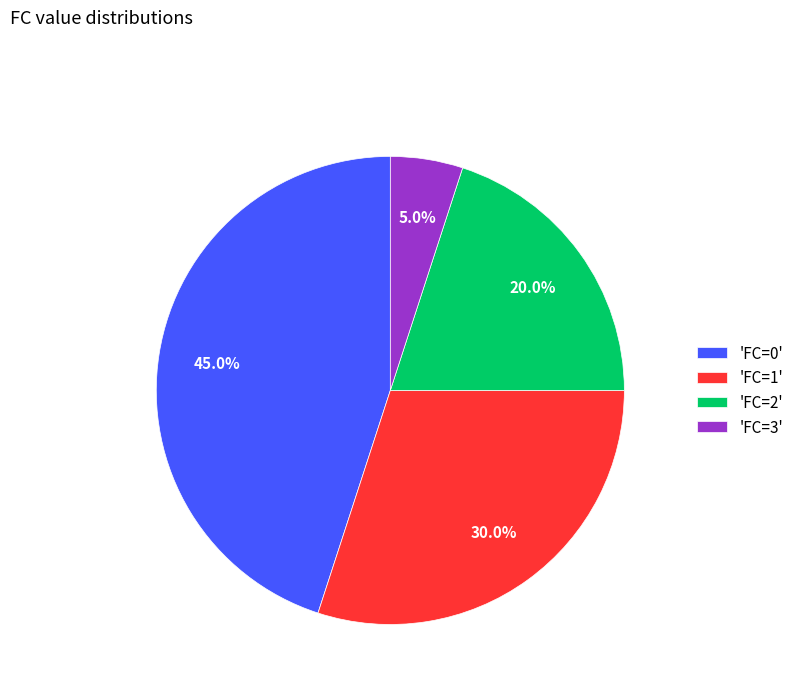

Rank the categories by value from highest to lowest.

'FC=0', 'FC=1', 'FC=2', 'FC=3'